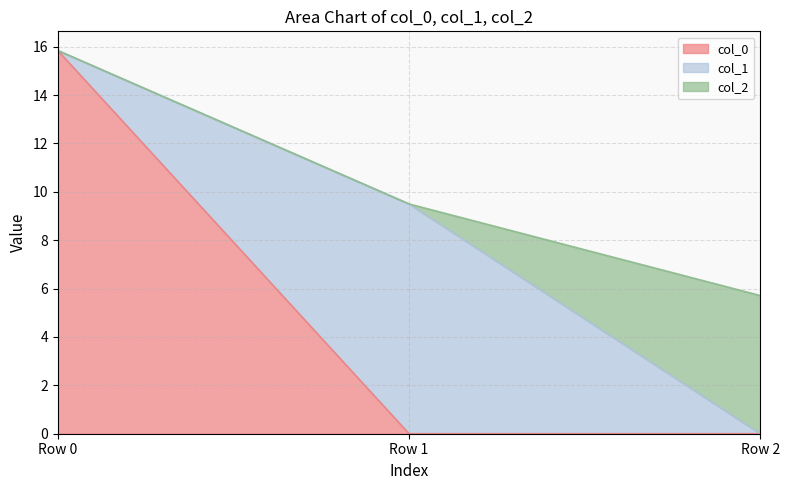

What is the value of the col_1 point at the 2nd from the left?

9.5